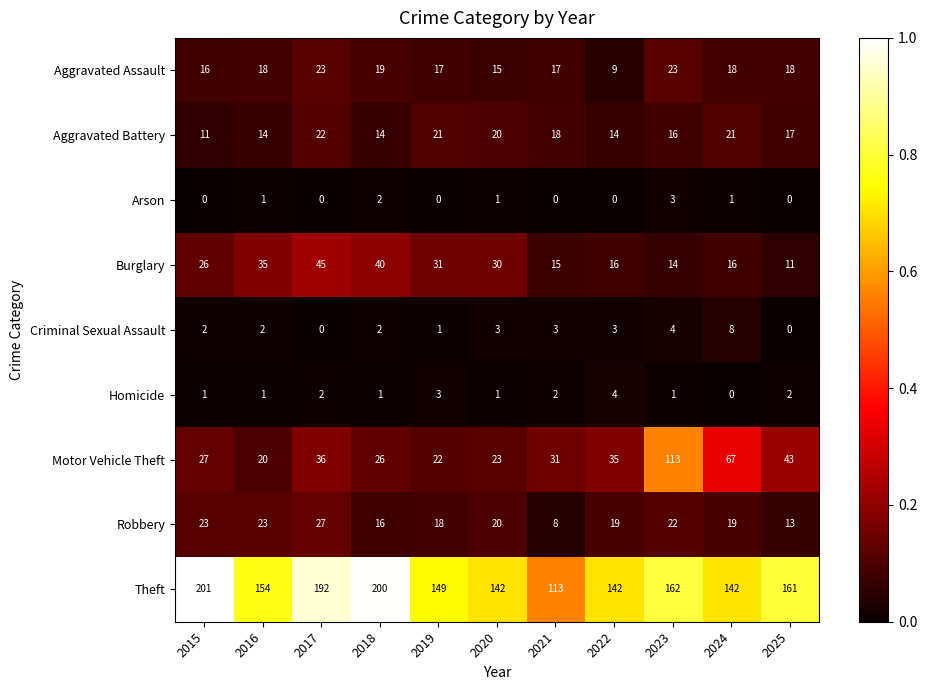

What is the average value of the Motor Vehicle Theft series?

40